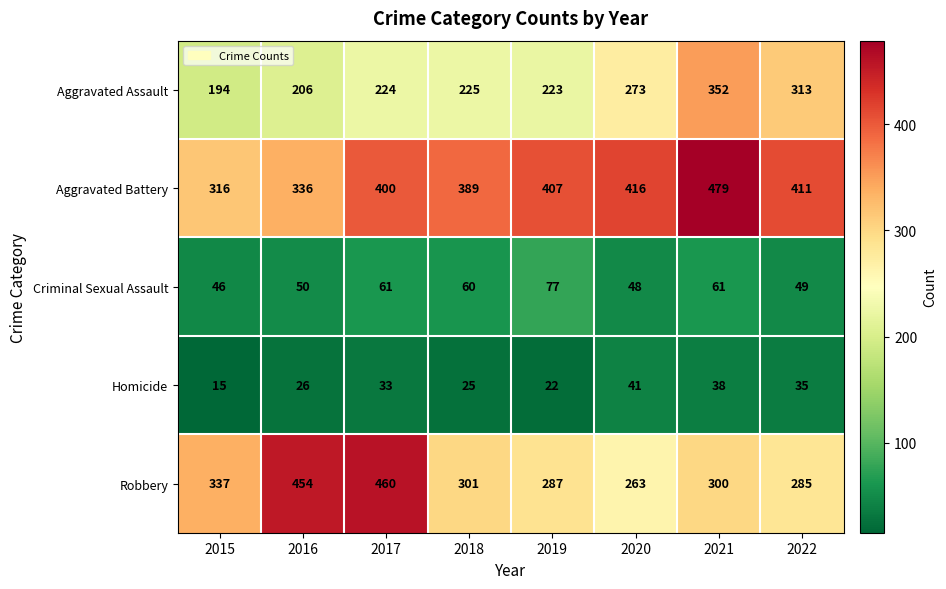

What is the approximate value of Aggravated Assault at 2022, to the nearest 5?

315